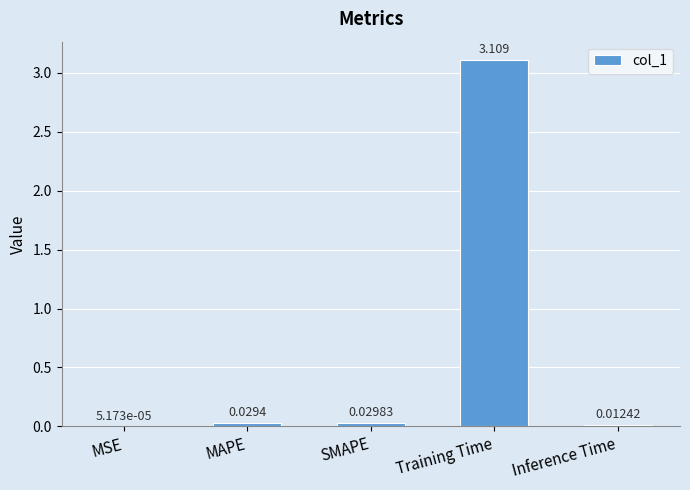

Which has a higher value, SMAPE or Inference Time?

SMAPE